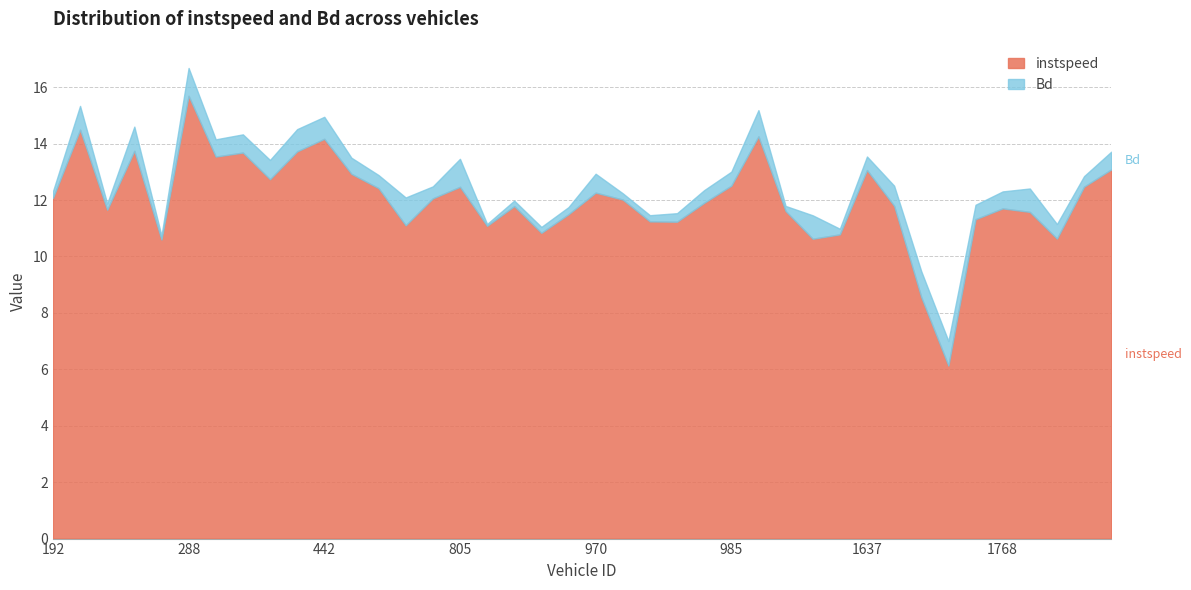

Which series changed the most between 282.0 and 288.0?

instspeed